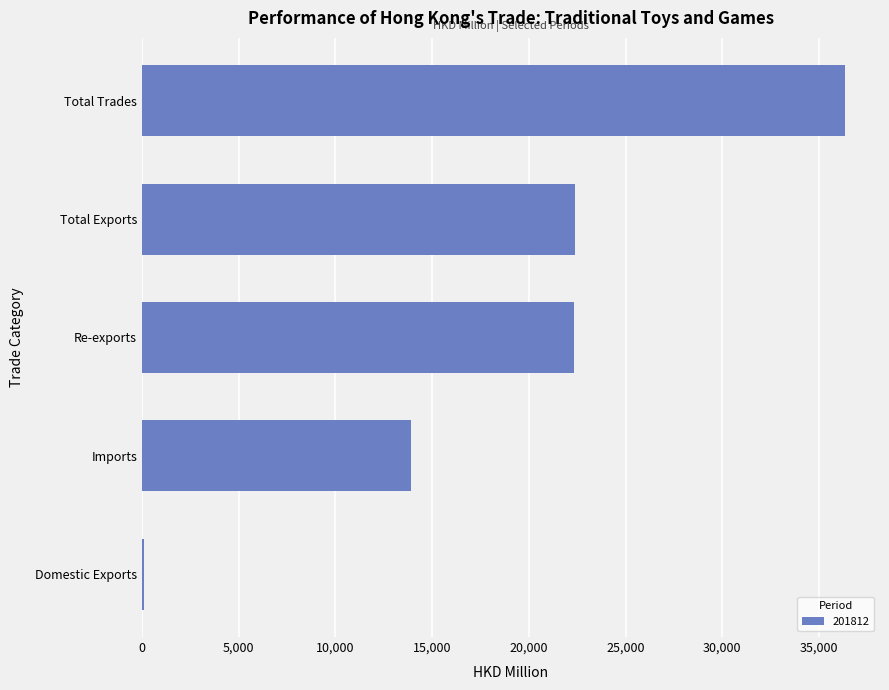

What is the sum of all values?

95099.1